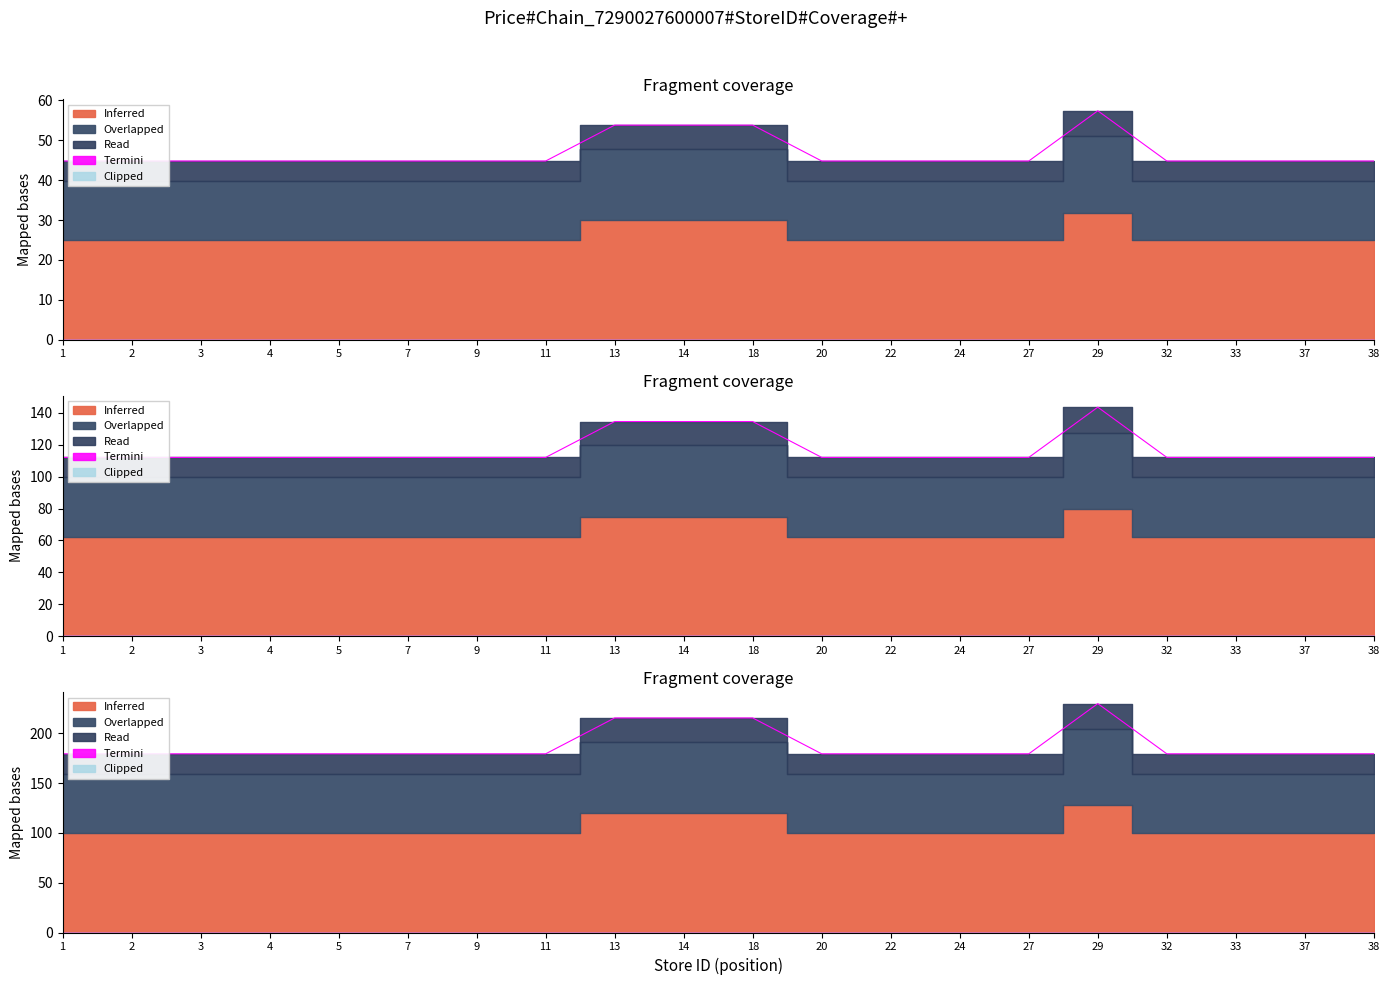

True or false: Read and Inferred intersect in this chart.

False